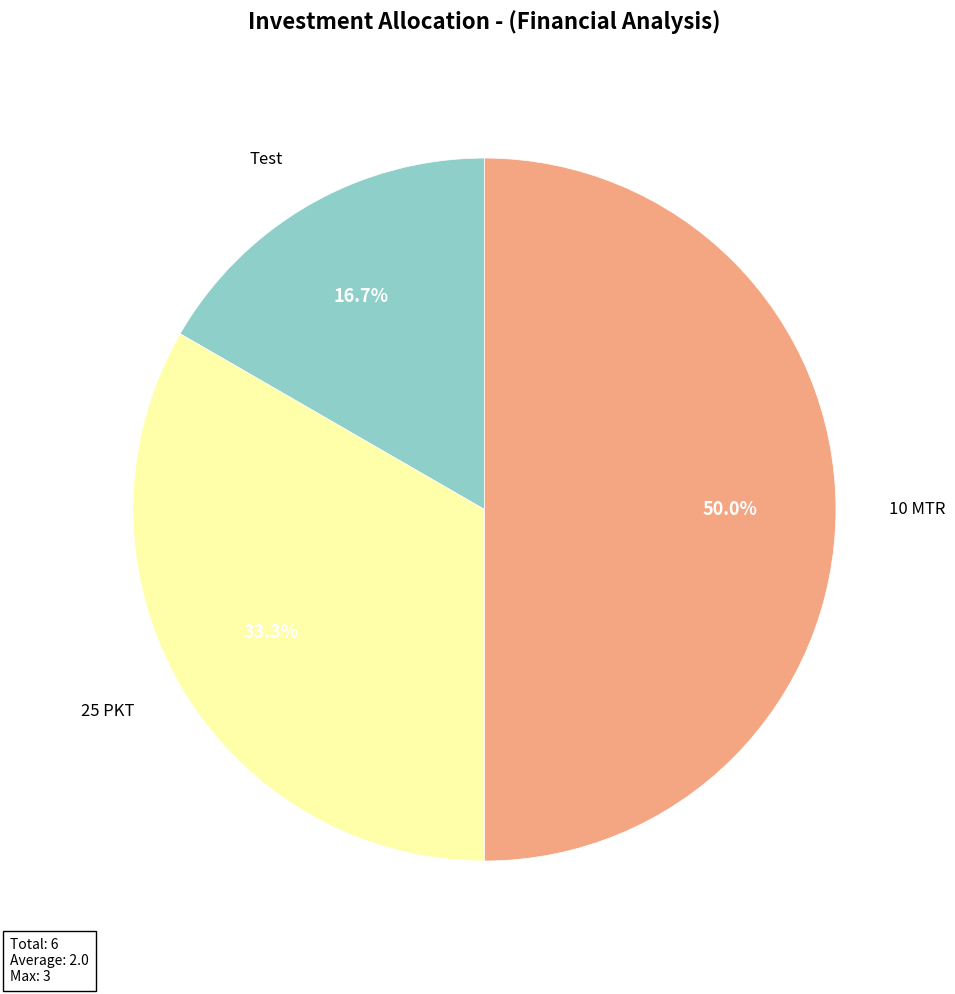

To the nearest percent, what is the difference between the 25 PKT and Test slice percentages?

17%